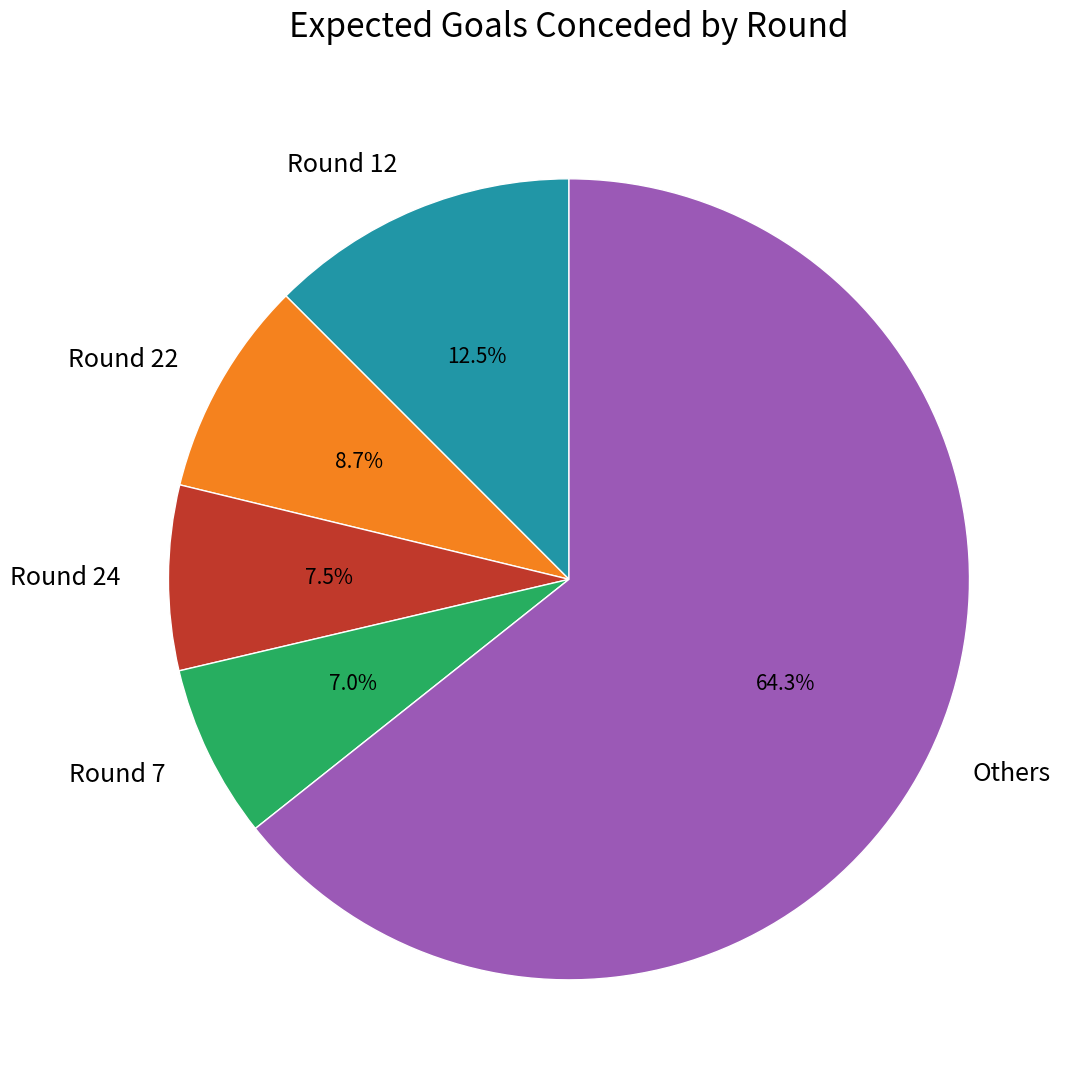

Approximately how many times larger is the value at Round 24 compared to Round 22?

0.9